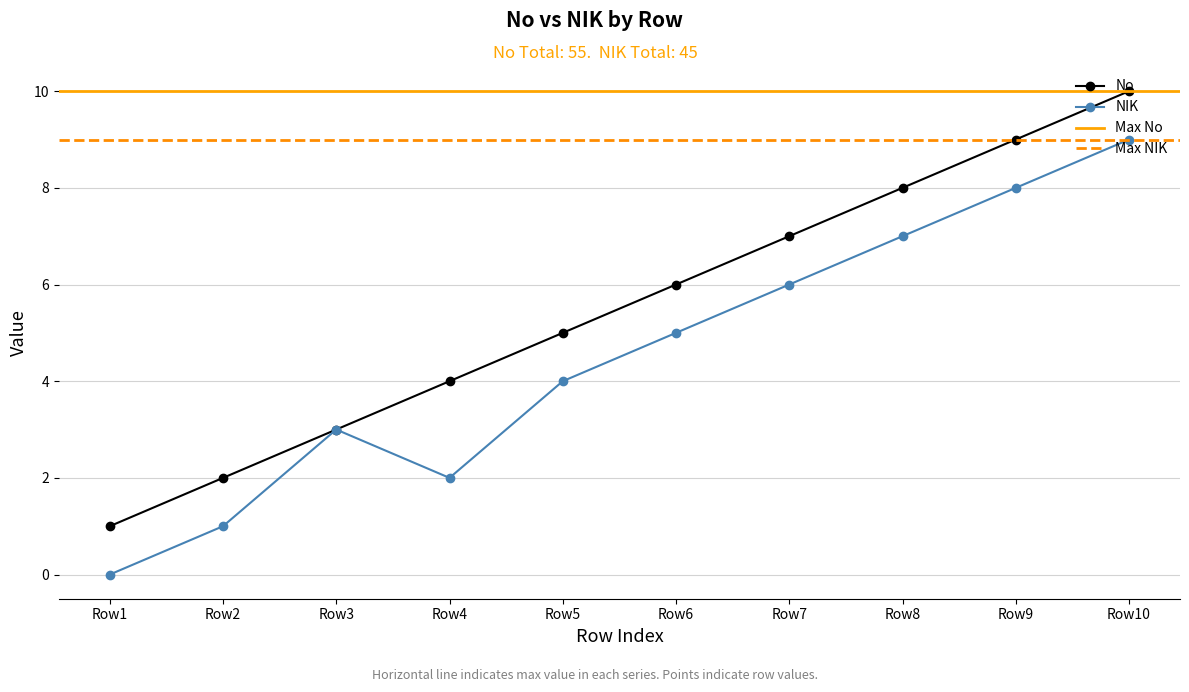

At which label does NIK reach its minimum?

Row1